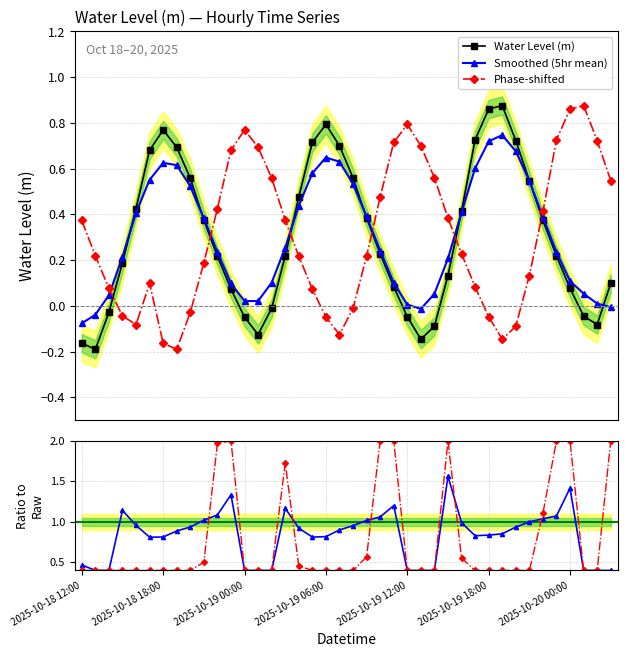

Which series ends up on top after the final intersection of Phase-shifted and Smoothed (5hr mean)?

Phase-shifted